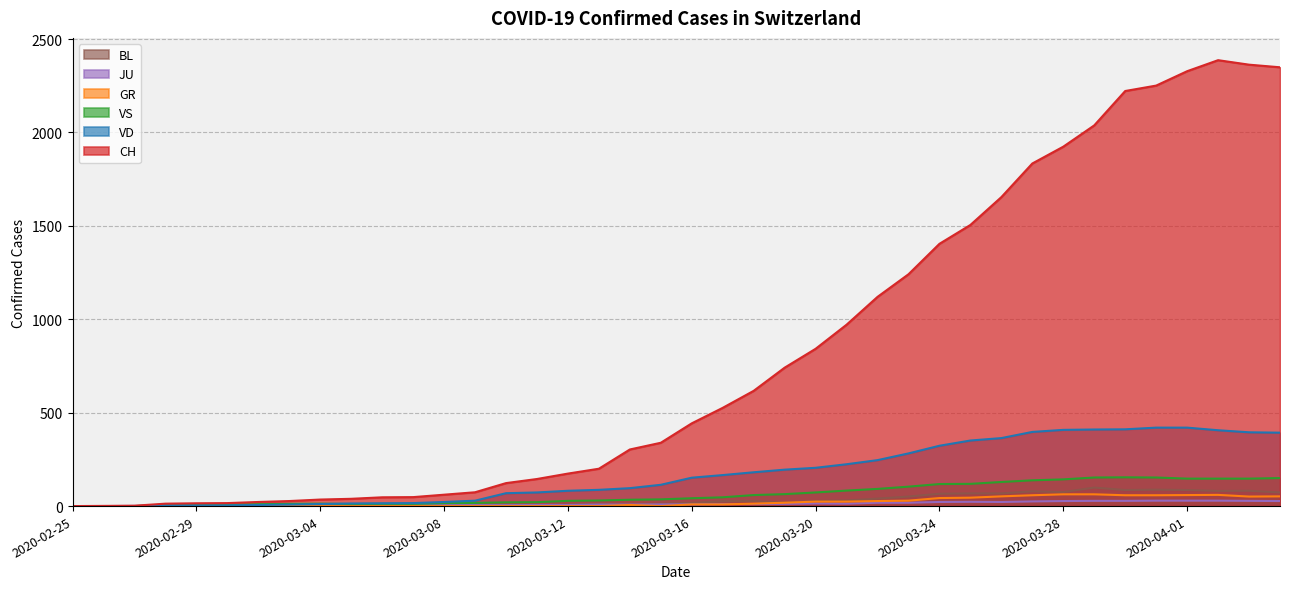

Reading left to right, list all the values displayed in this chart.

CH: 0	1	2	13	15	16	22	27	35	39	47	48	61	74	123	145	174	200	303	339	443	526	617	741	842	971	1120	1241	1404	1505	1654	1834	1924	2038	2222	2251	2328	2387	2363	2349
VD: 0	0	0	4	4	4	6	8	11	14	15	16	22	29	69	73	82	87	96	114	152	166	181	195	205	224	246	282	323	351	364	397	408	410	411	420	420	406	395	393
VS: 0	0	0	6	6	7	10	12	13	11	12	12	16	17	20	21	28	30	34	36	42	47	59	64	73	83	92	104	118	119	129	138	143	153	154	153	147	147	147	150
GR: 0	0	0	0	0	0	0	0	0	0	0	0	0	0	0	0	0	0	6	0	9	9	13	18	24	24	27	29	43	45	52	58	63	63	58	58	59	60	51	52
JU: 0	0	1	1	1	1	1	1	1	2	5	5	5	5	5	6	6	8	8	9	9	11	11	12	14	13	18	18	22	23	22	25	27	28	28	29	29	29	28	27
BL: 0	0	0	0	1	1	1	1	1	1	4	4	4	4	5	3	9	12	8	12	17	26	27	19	27	30	40	51	66	68	68	79	75	99	86	88	86	81	82	73